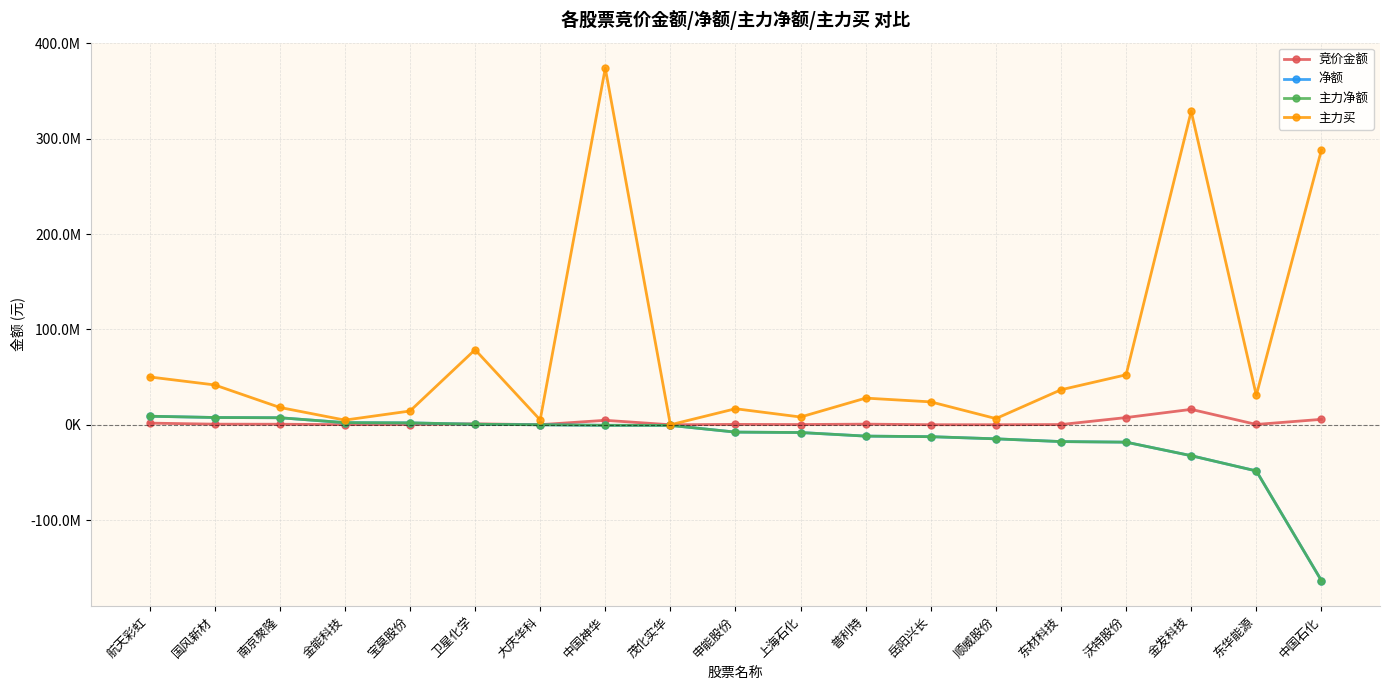

Which label corresponds to the largest value in the chart?

中国神华